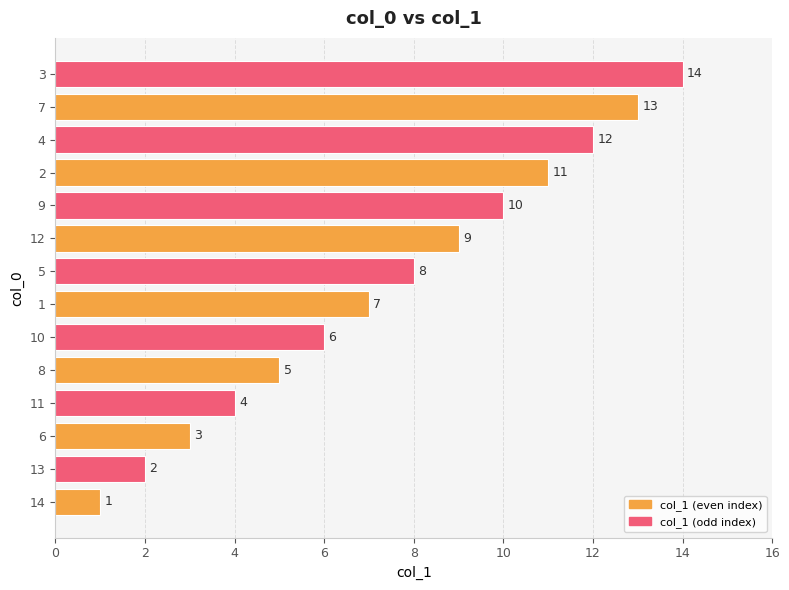

True or false: the data shows 12 at 4.

True